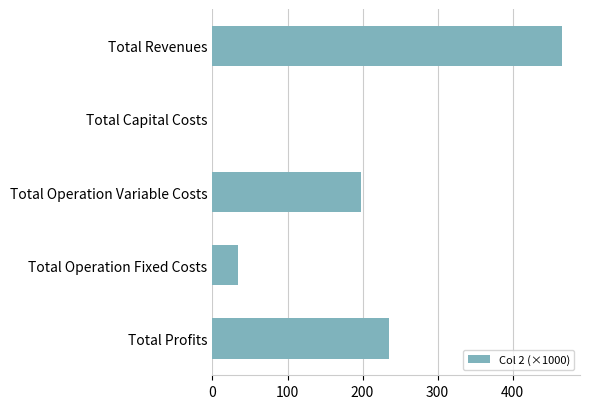

What is the sum of all values?

933.1